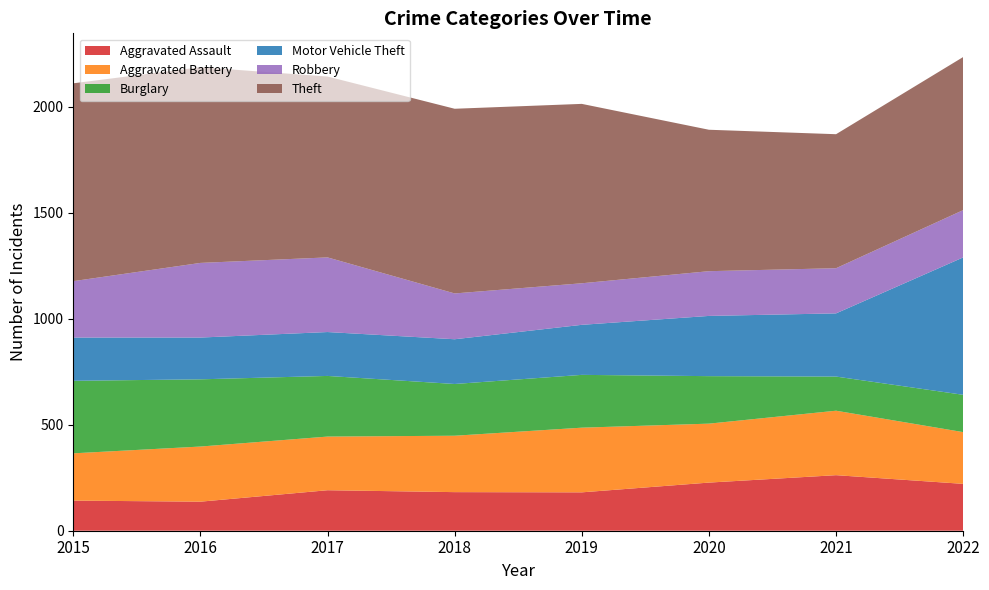

Reading left to right, what are all the values shown in this chart?

Aggravated Assault: 142	137	191	182	181	227	262	221
Aggravated Battery: 223	260	253	266	305	278	304	244
Burglary: 342	317	286	244	249	224	161	176
Motor Vehicle Theft: 204	197	207	211	236	284	298	648
Robbery: 266	352	352	216	196	211	213	223
Theft: 933	923	853	871	846	667	632	722